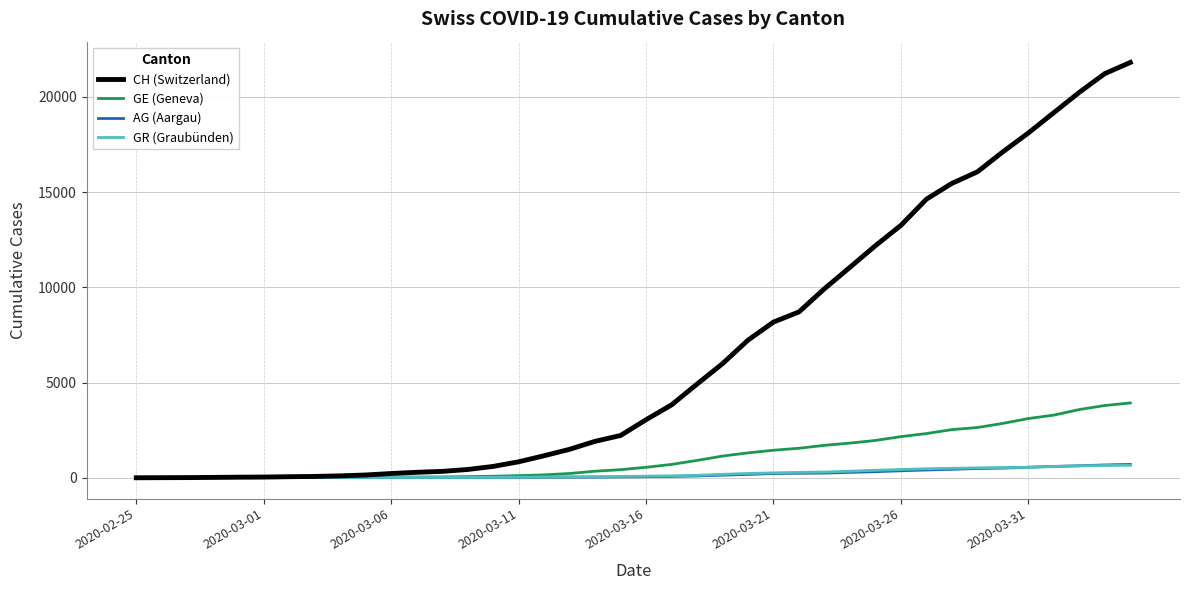

What is the highest value of the AG (Aargau) series?

702